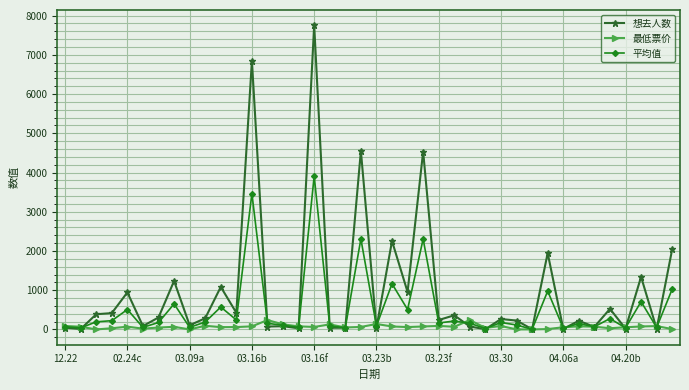

List the series in order of their overall mean, lowest first.

最低票价, 平均值, 想去人数